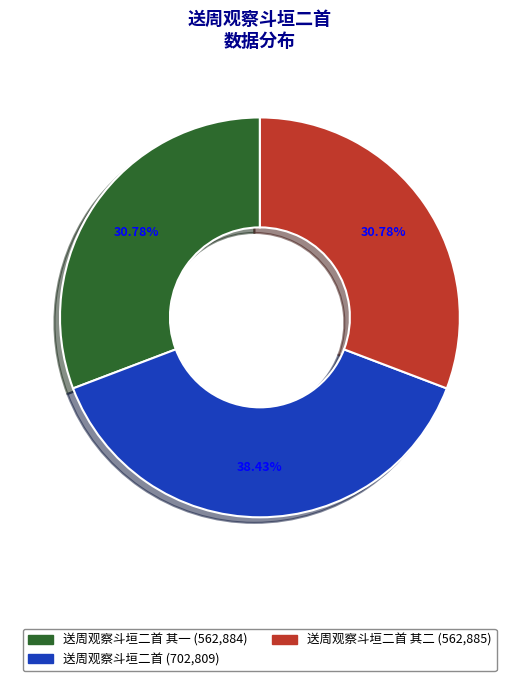

Does any single category account for the majority?

No